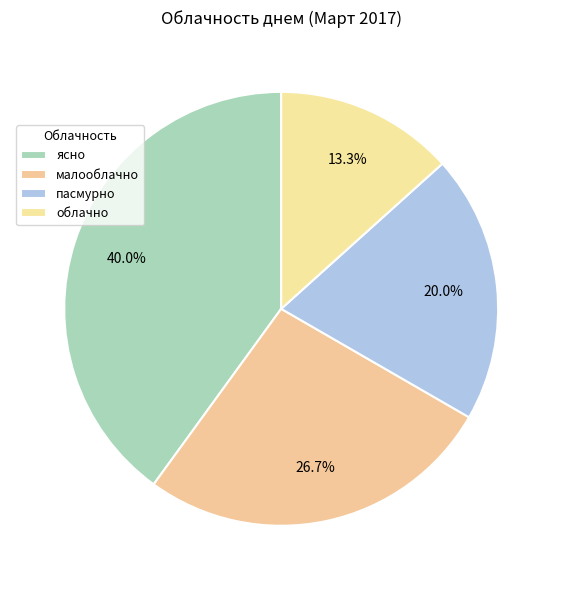

Is there any slice that represents more than half of the pie?

No